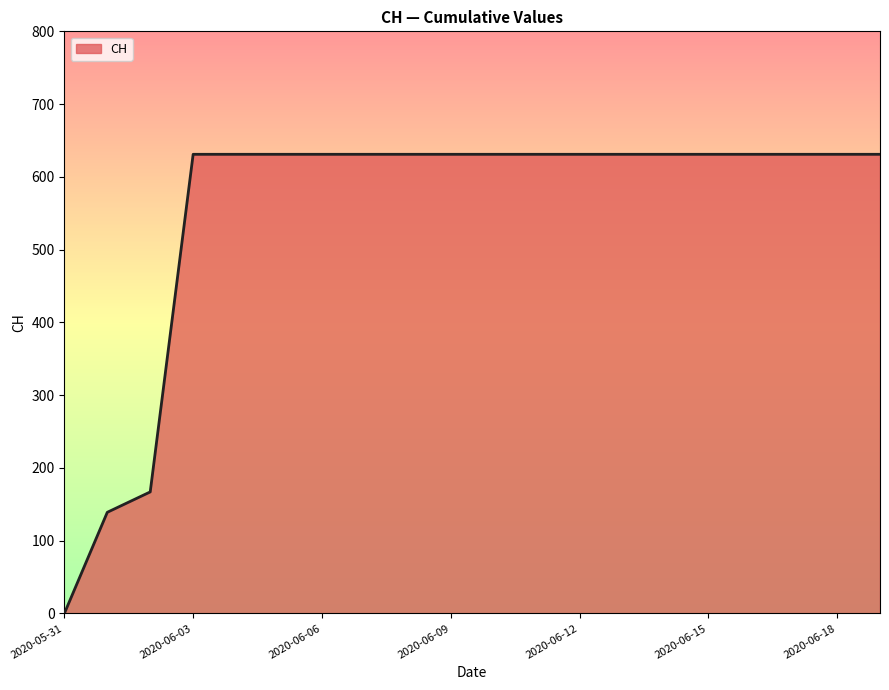

How many positive values are there?

19